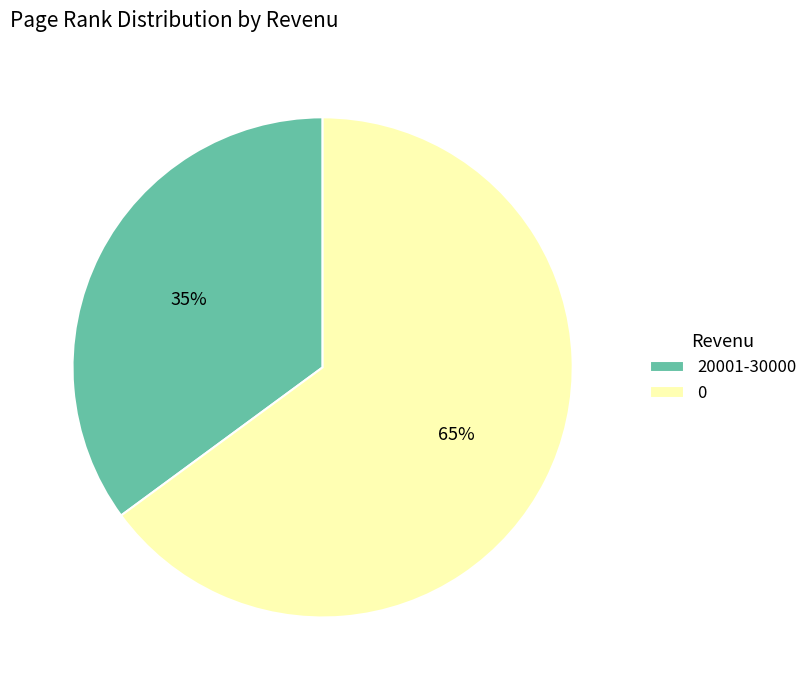

Which slice is the smallest?

20001-30000